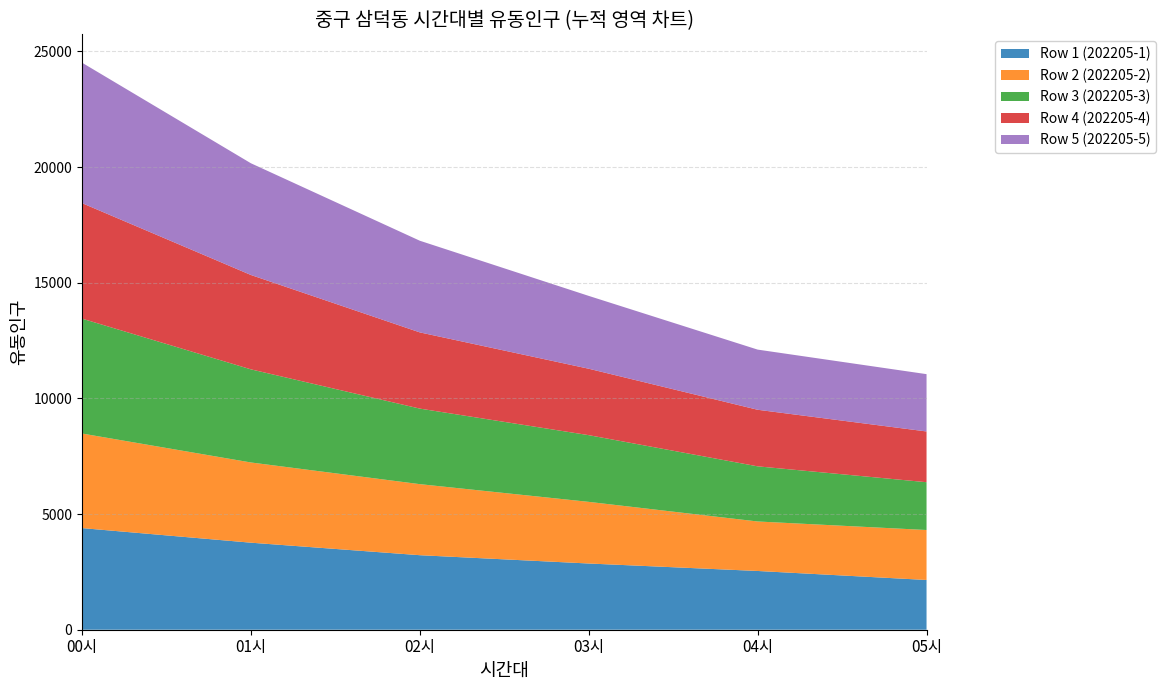

Reading left to right, transcribe all the data shown in this chart.

Row 1 (202205-1): 00시=4394	01시=3763	02시=3222	03시=2863	04시=2540	05시=2151
Row 2 (202205-2): 00시=4089	01시=3468	02시=3072	03시=2665	04시=2140	05시=2160
Row 3 (202205-3): 00시=4967	01시=4026	02시=3266	03시=2884	04시=2384	05시=2067
Row 4 (202205-4): 00시=4994	01시=4080	02시=3295	03시=2872	04시=2446	05시=2194
Row 5 (202205-5): 00시=6072	01시=4830	02시=3963	03시=3149	04시=2601	05시=2478